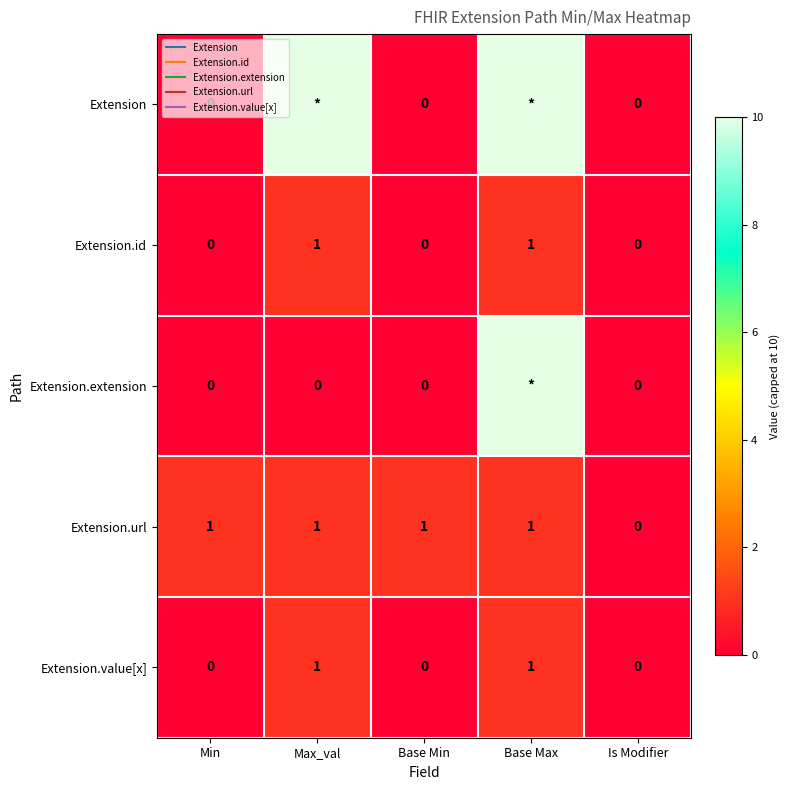

The Extension.extension series shows 0 at Is Modifier. True or false?

True